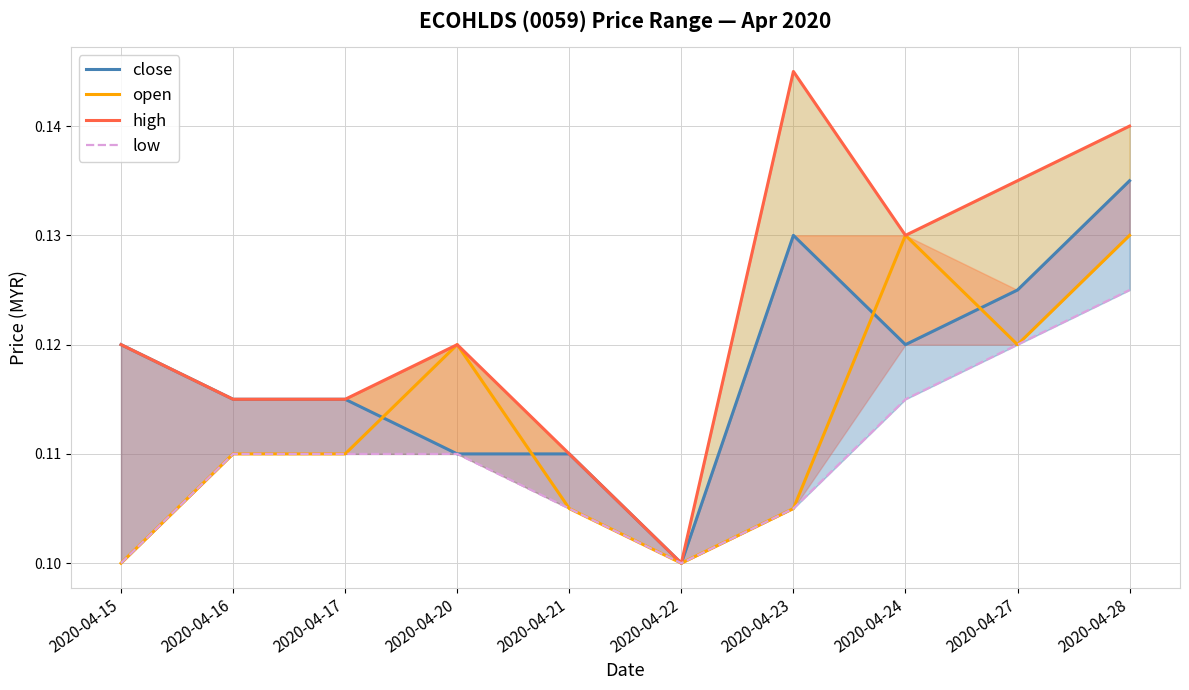

Where is low nearest to the value 0?

2020-04-15